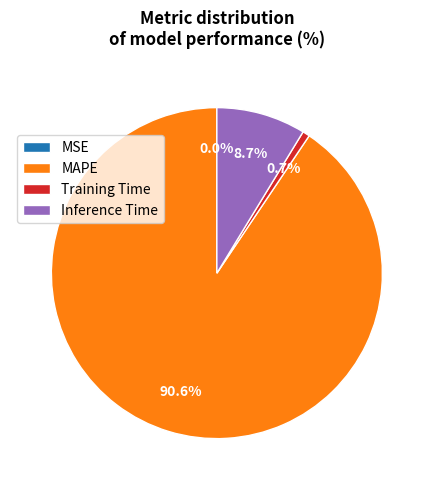

Which category has the biggest portion of the pie?

MAPE